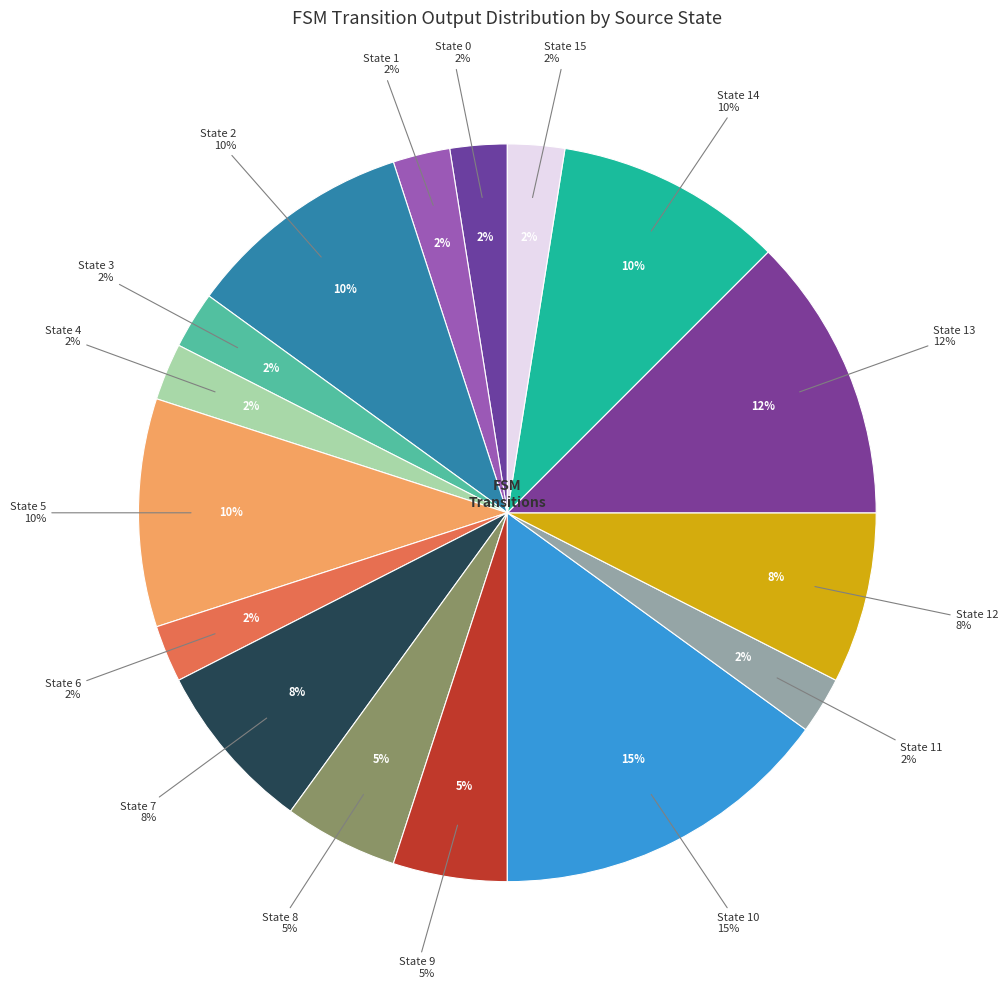

Between State 11 and State 2, which is larger?

State 2